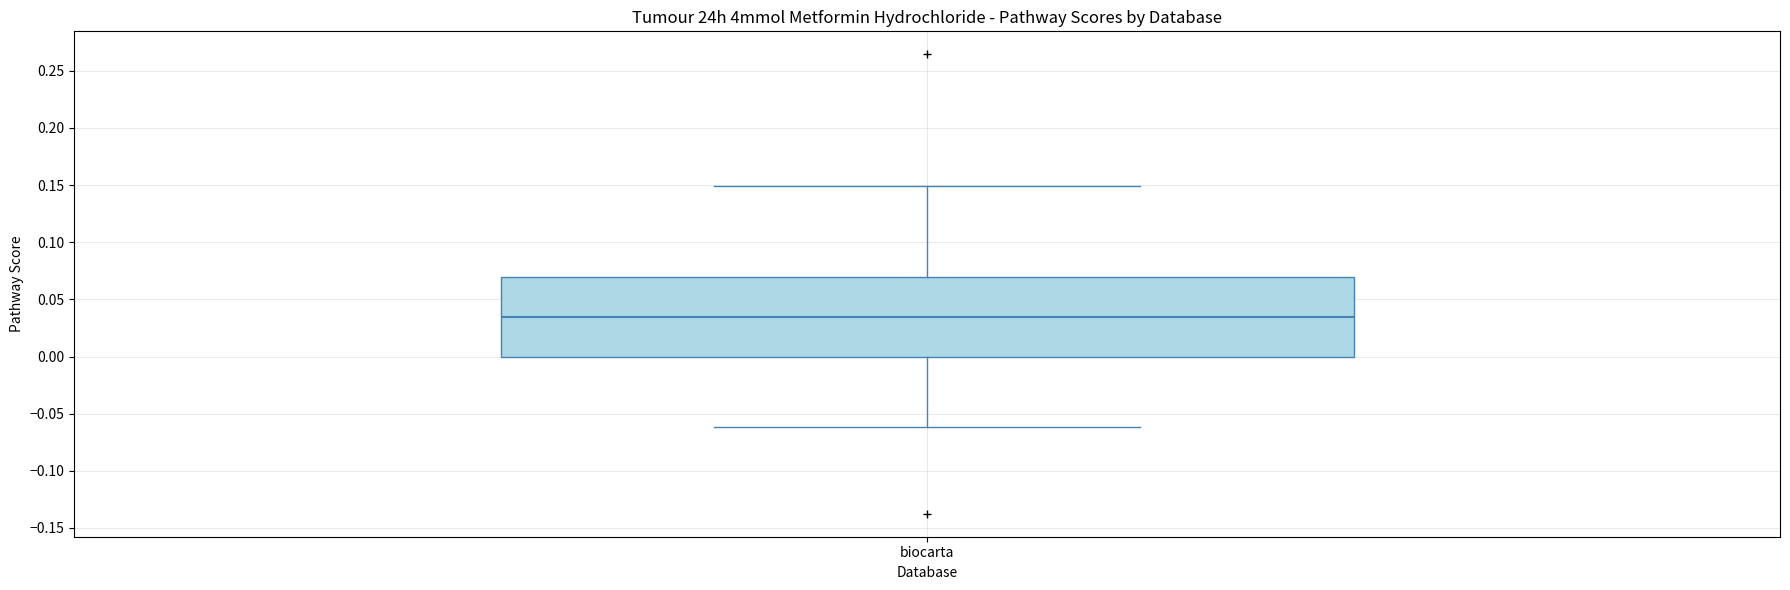

Transcribe this box plot: give where the median line is, the range the box spans, and where the two whiskers end, as read against the y-axis. The values are not printed on the chart, so give them approximately, as read against the axis.

median 0.035, box 0.000 to 0.070, whiskers -0.060 to 0.150